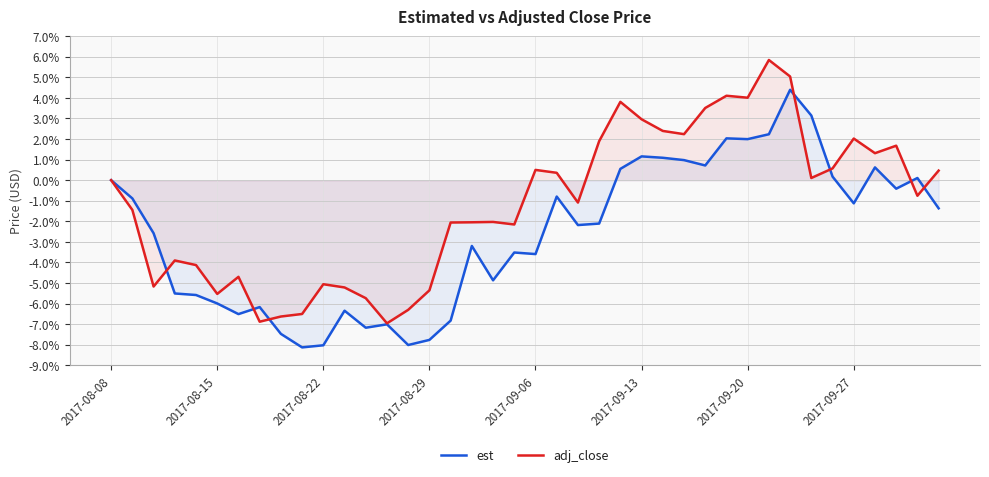

Read the adj_close value at 2017-09-20.

4.0